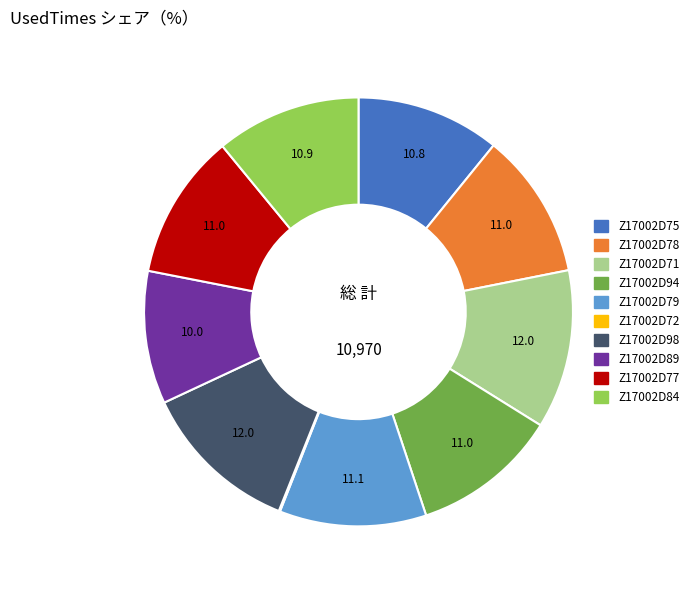

Combined, do Z17002D77 and Z17002D84 account for over 50%?

No